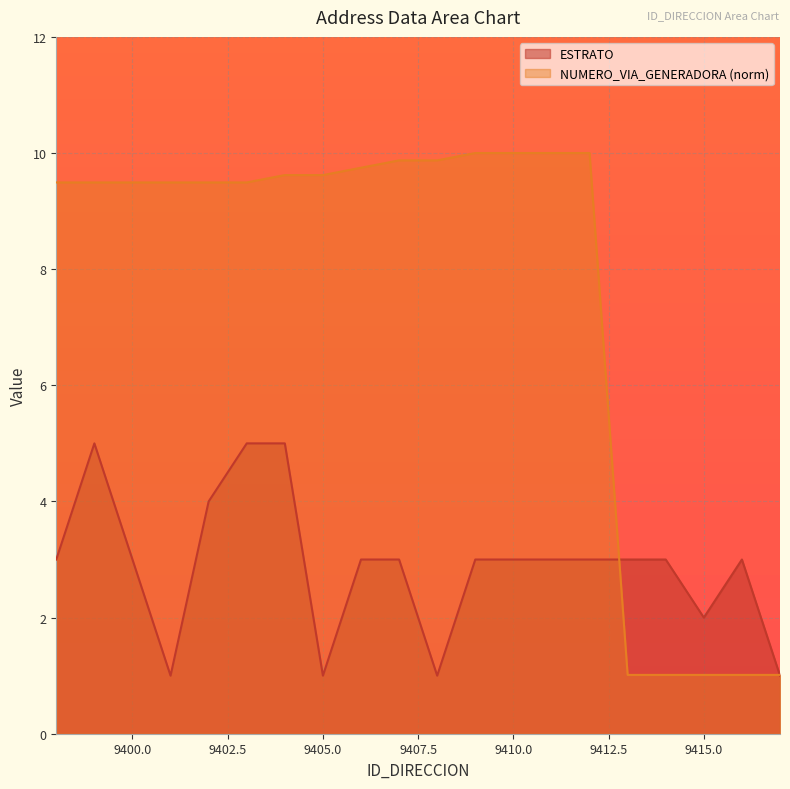

Reading right to left, what are all the values shown in this chart?

ESTRATO: 1.0	3.0	2.0	3.0	3.0	3.0	3.0	3.0	3.0	1.0	3.0	3.0	1.0	5.0	5.0	4.0	1.0	3.0	5.0	3.0
NUMERO_VIA_GENERADORA_DIRECCION: 1.0	1.0	1.0	1.0	1.0	10.0	10.0	10.0	10.0	9.9	9.9	9.7	9.6	9.6	9.5	9.5	9.5	9.5	9.5	9.5